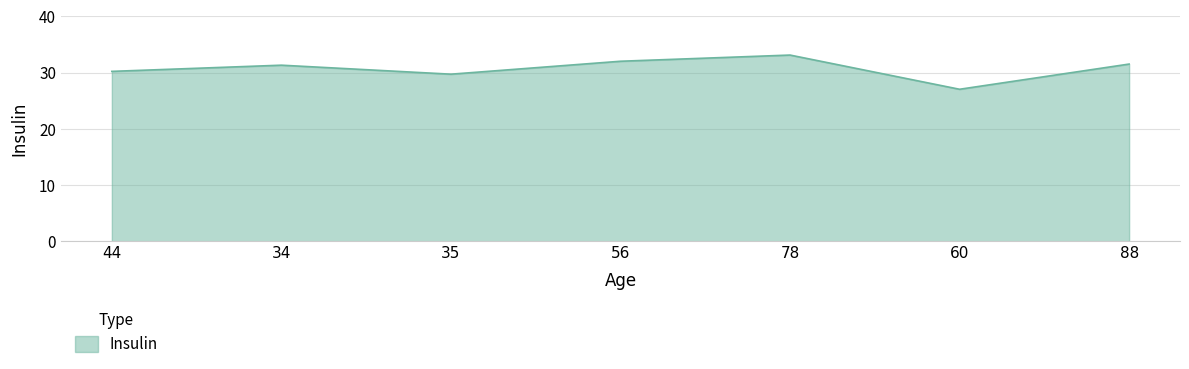

What position from the right is 35?

5